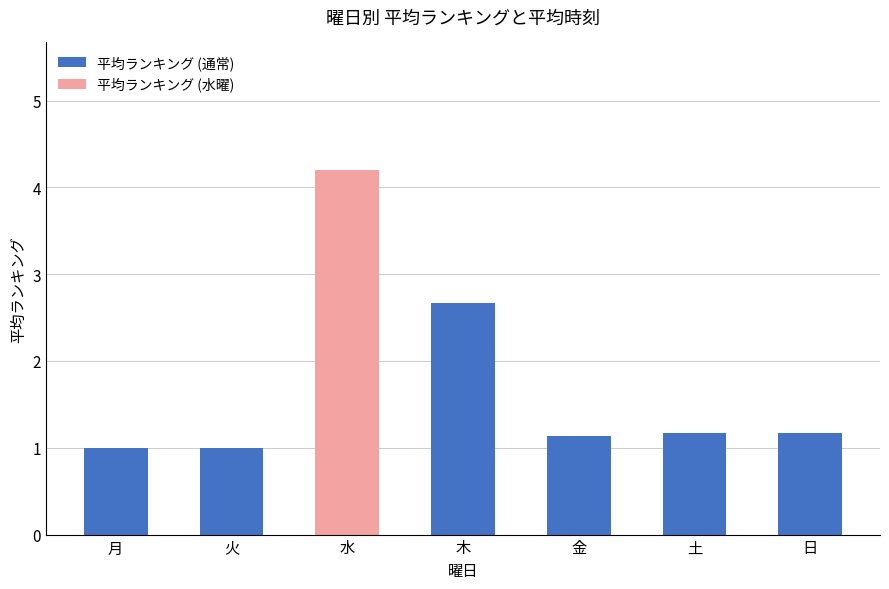

What position from the right is 木?

4